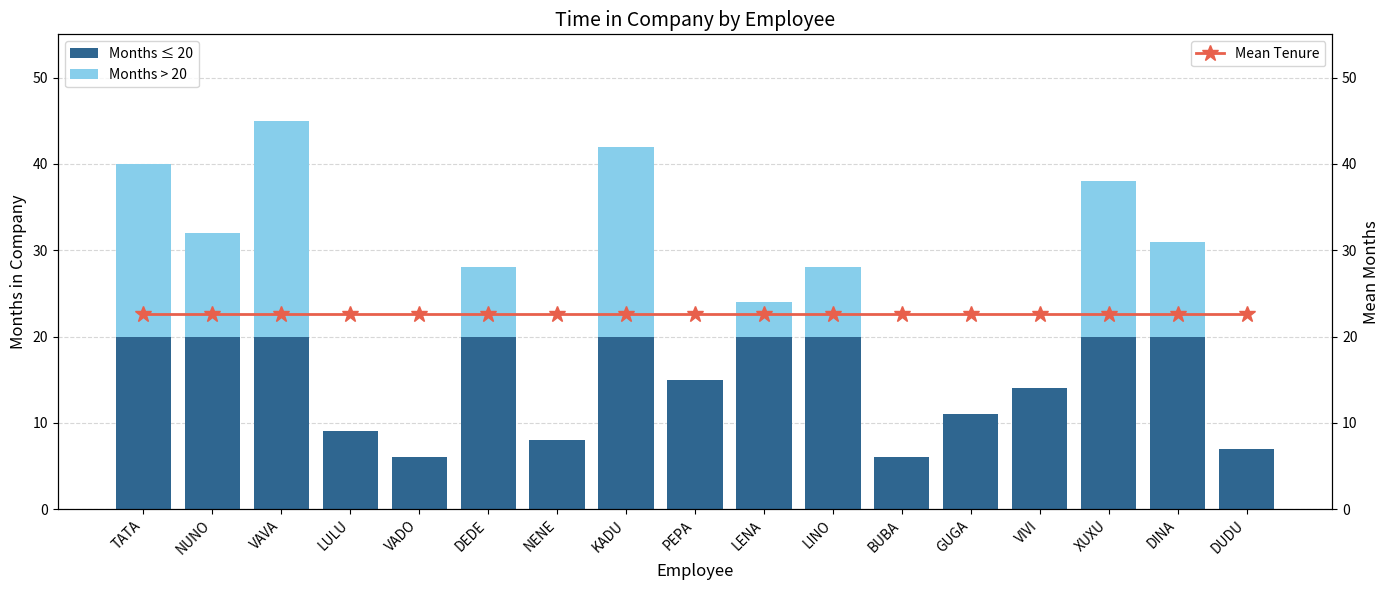

What position from the left is PEPA?

9